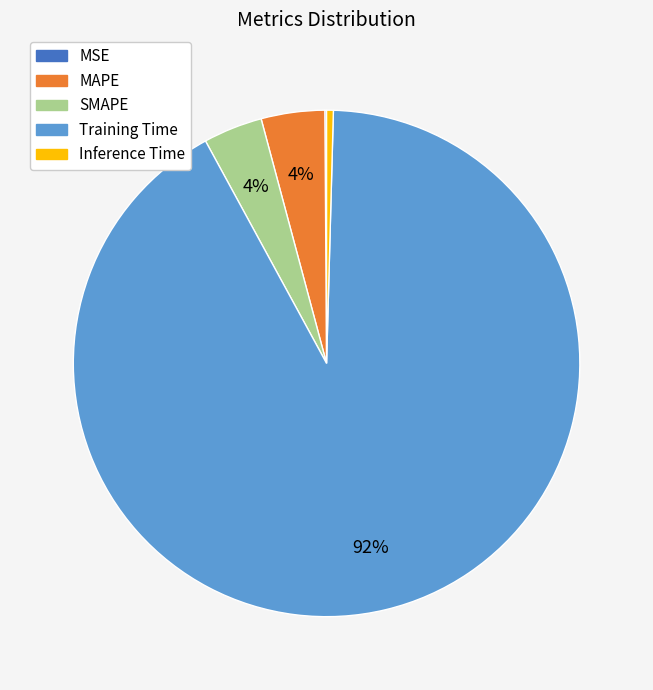

Which has a higher value, Training Time or SMAPE?

Training Time